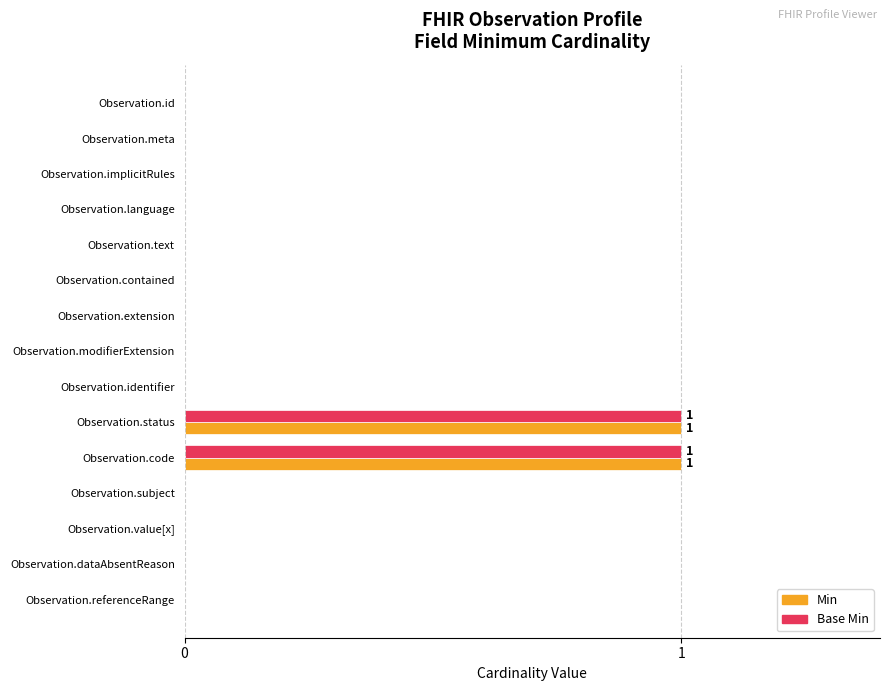

Is it true that Base Min equals -1 at Observation.implicitRules?

False